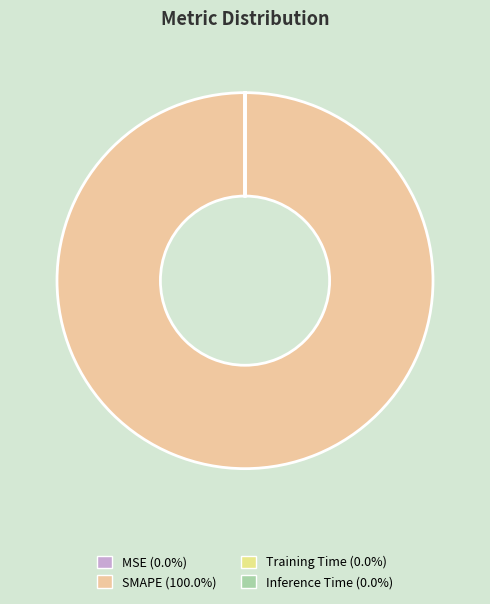

Do Inference Time and MSE together represent more than half of the pie?

No